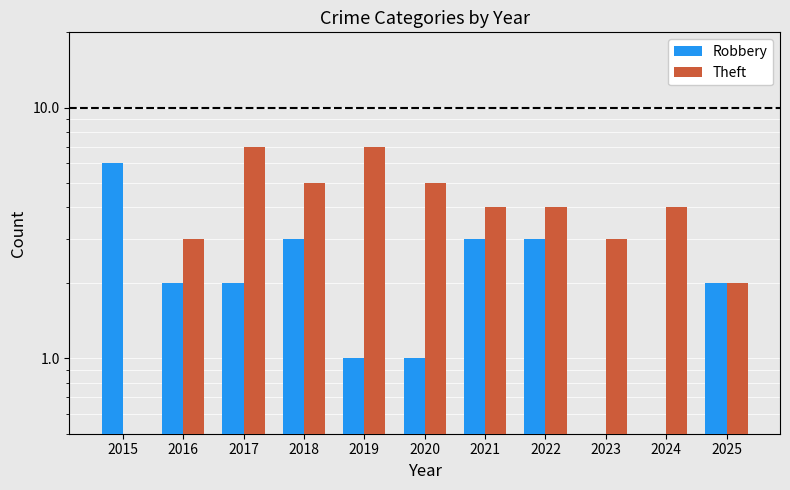

What is the difference between the Theft values at 2020 and 2019?

2.0